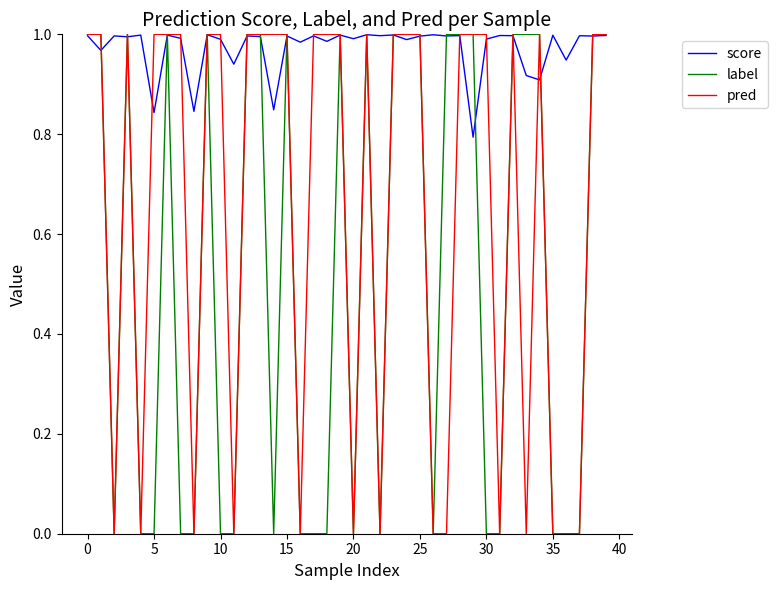

Which series has the largest total across all categories?

score